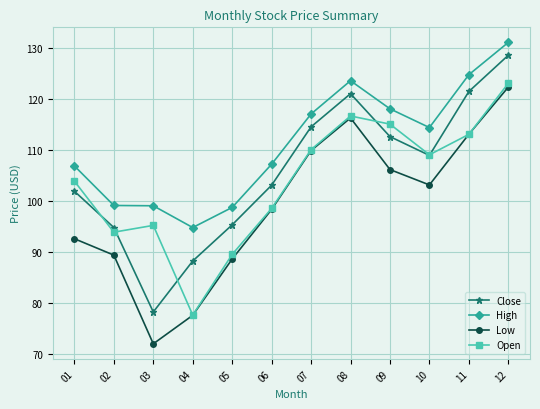

What is the value of the High point at the 2nd from the left?

99.1